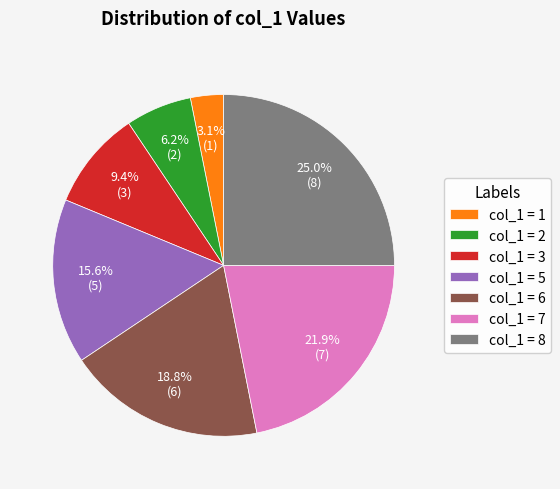

Combined, do col_1 = 6 and col_1 = 3 account for over 50%?

No